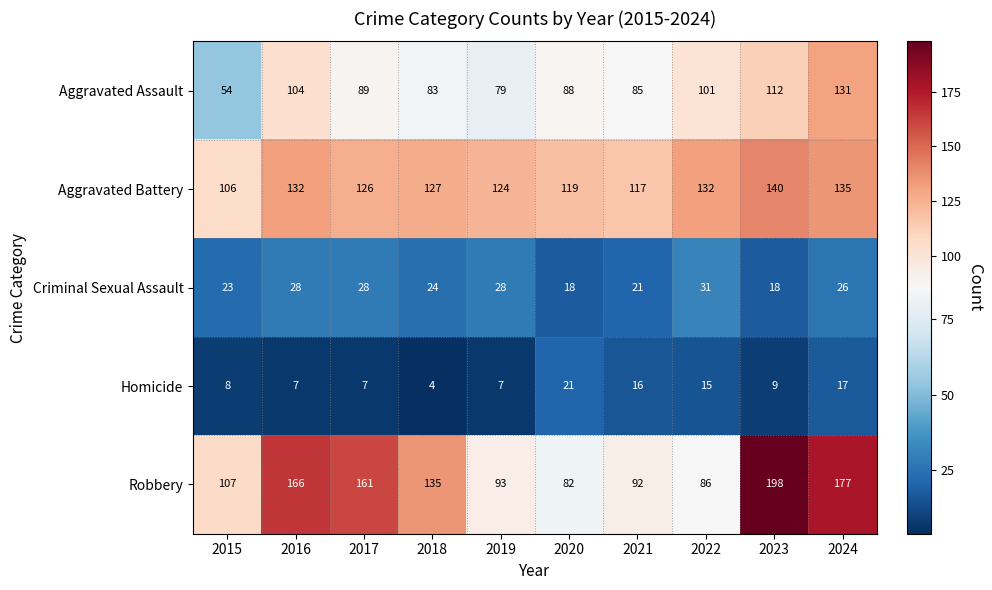

At how many categories does at least one series exceed 48?

10